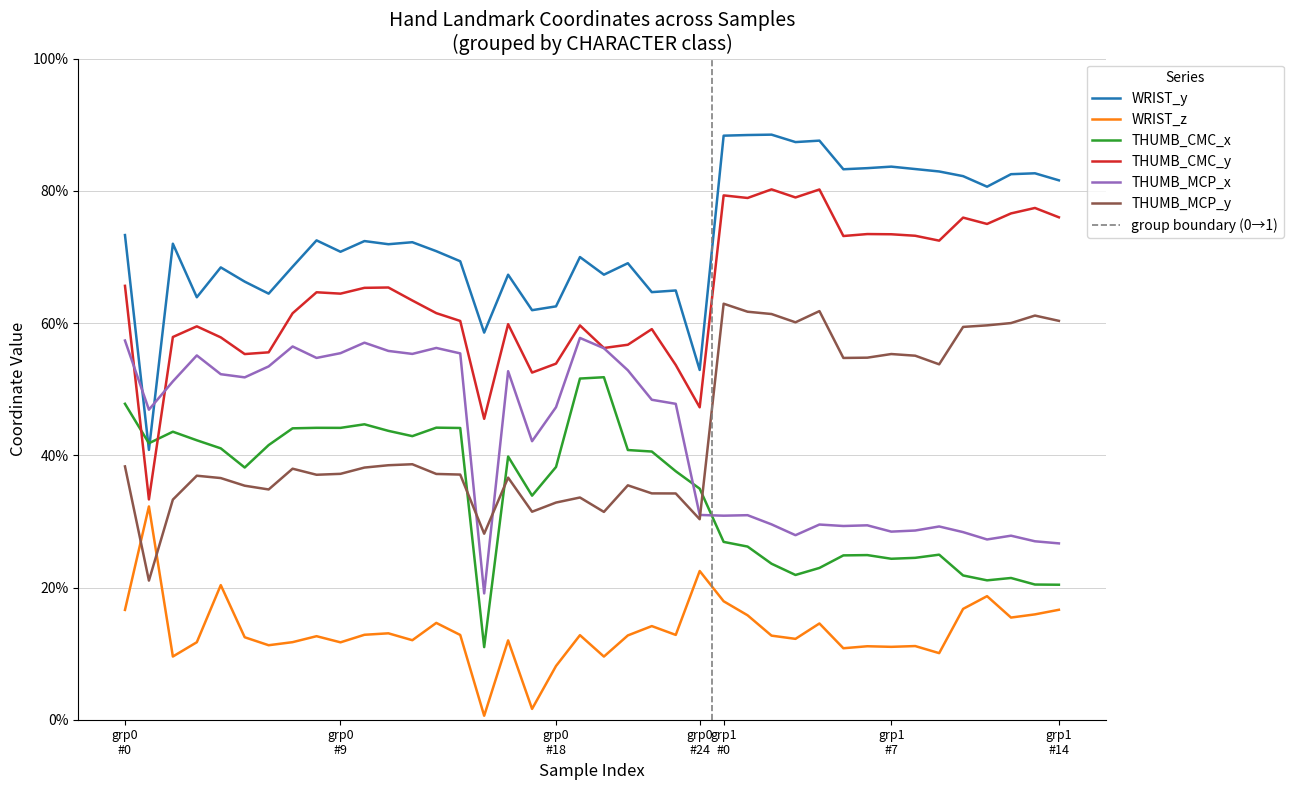

At 0, list the series in order from smallest to largest.

WRIST_z, THUMB_MCP_y, THUMB_CMC_x, THUMB_MCP_x, THUMB_CMC_y, WRIST_y